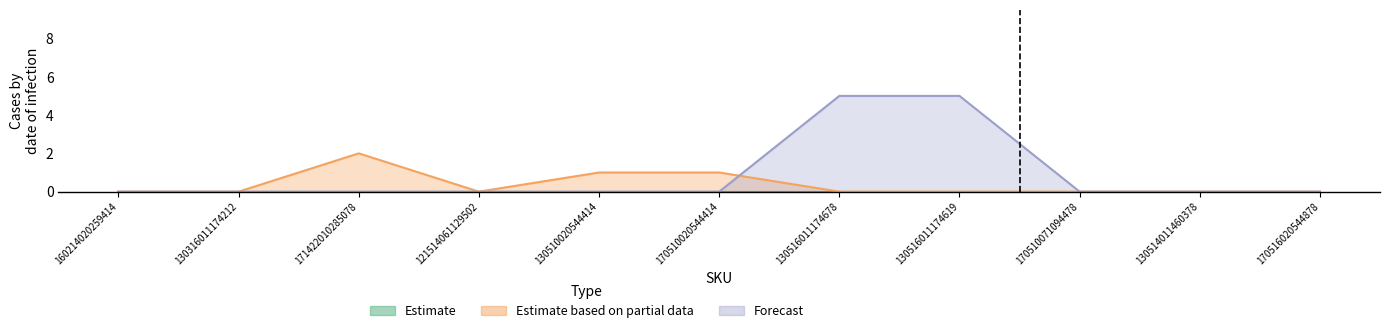

Reading left to right, extract all data points from this chart.

Estimate based on partial data: 160214020259414=0	130316011174212=0	171422010285078=2	121514061129502=0	130510020544414=1	170510020544414=1	130516011174678=0	130516011174619=0	170510071094478=0	130514011460378=0	170516020544878=0
Forecast: 160214020259414=0	130316011174212=0	171422010285078=0	121514061129502=0	130510020544414=0	170510020544414=0	130516011174678=5	130516011174619=5	170510071094478=0	130514011460378=0	170516020544878=0